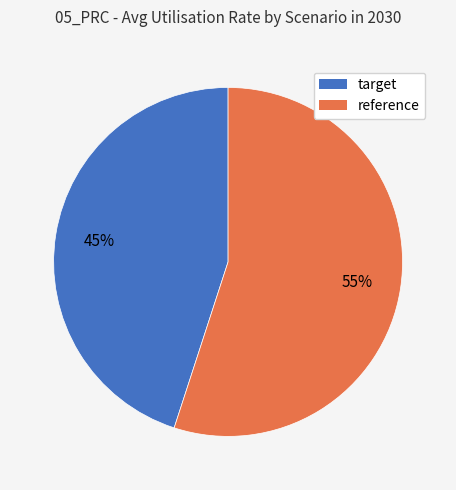

Approximately how many times larger is the value at target compared to reference?

0.8